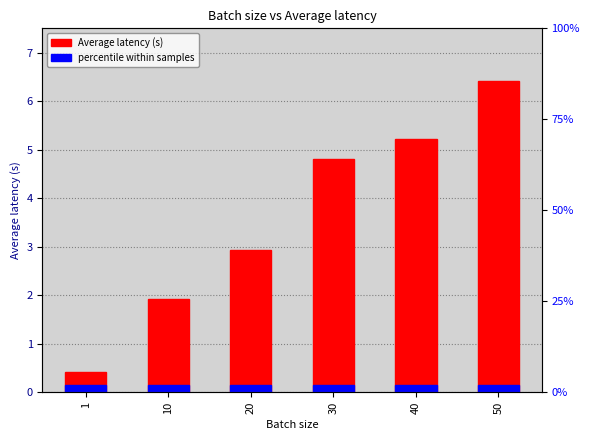

What is the change in value from 1 to 40?

+4.8